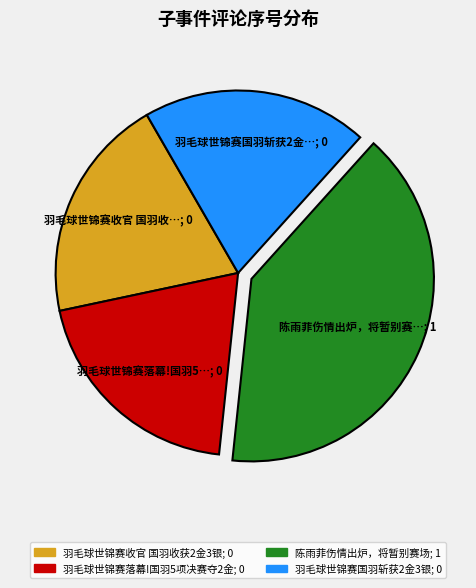

Is there a majority slice in this chart?

No